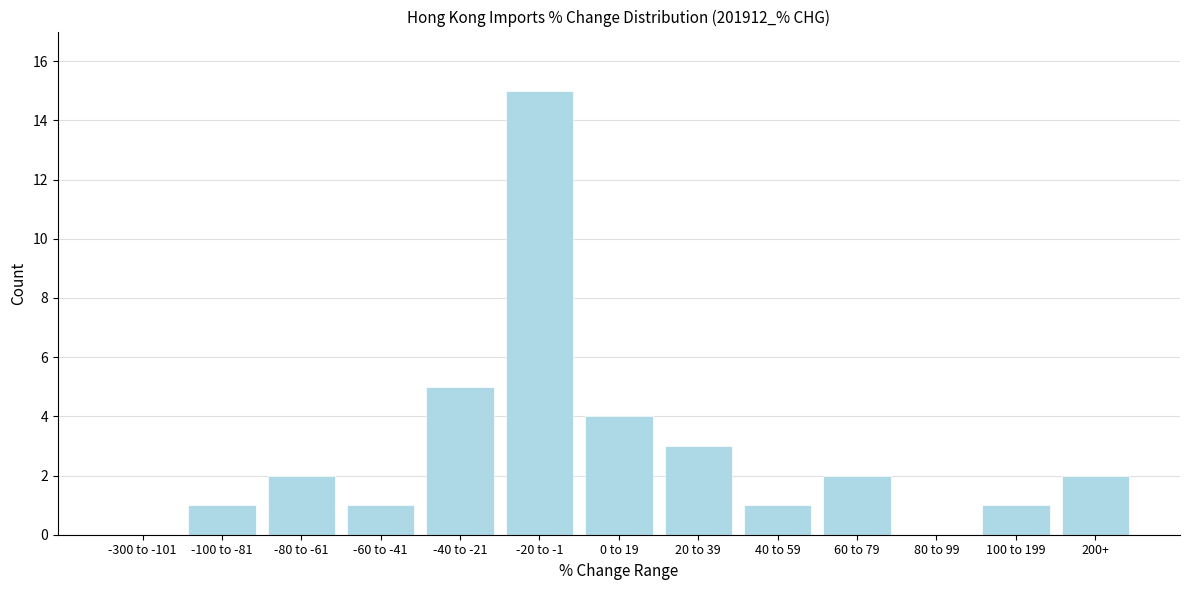

Reading left to right, what are all the values shown in this chart?

-300 to -101=0	-100 to -81=1	-80 to -61=2	-60 to -41=1	-40 to -21=5	-20 to -1=15	0 to 19=4	20 to 39=3	40 to 59=1	60 to 79=2	80 to 99=0	100 to 199=1	200+=2